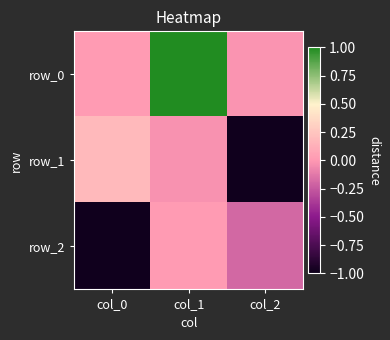

What is the difference between the maximum and minimum values in the row_0 series?

1.0